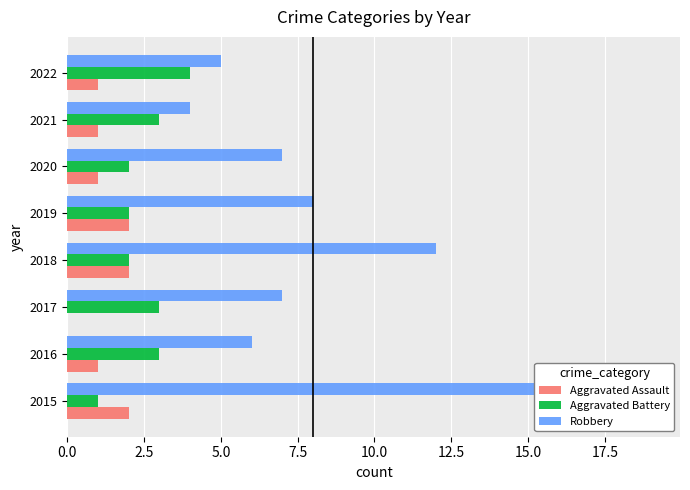

True or false: Robbery has a value of 7 at 2020.

True